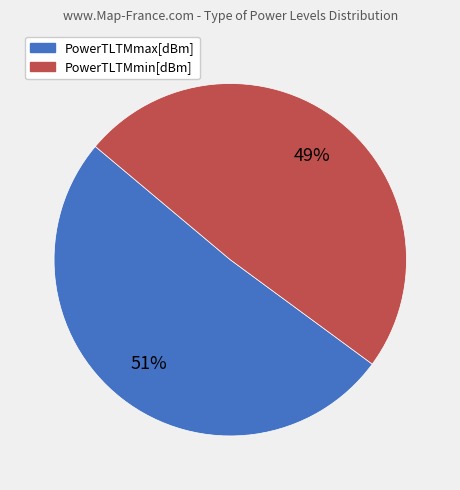

To the nearest percent, what is the combined percentage of PowerTLTMmax[dBm] and PowerTLTMmin[dBm]?

100%